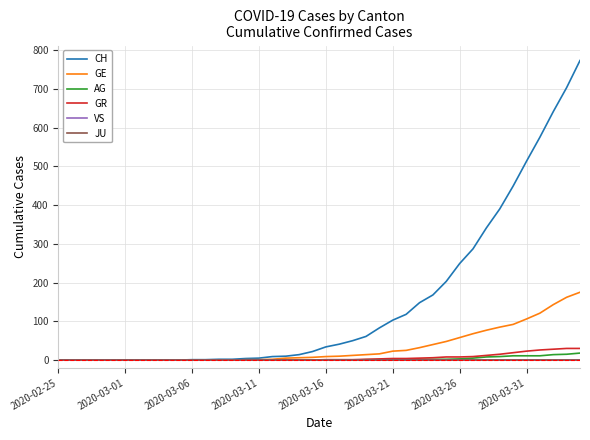

At how many categories does at least one series exceed 158?

12